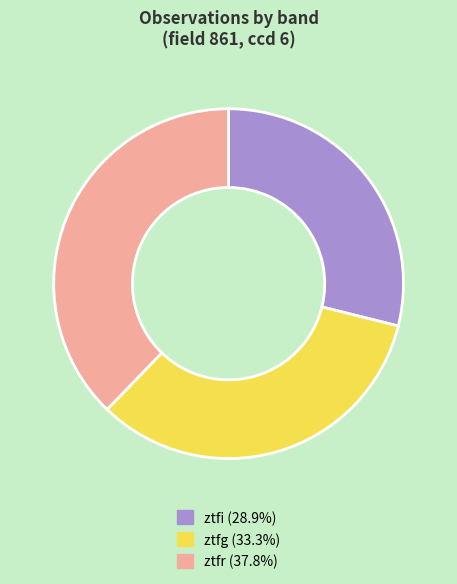

Approximately how many times larger is the value at ztfg (33.3%) compared to ztfi (28.9%)?

1.2